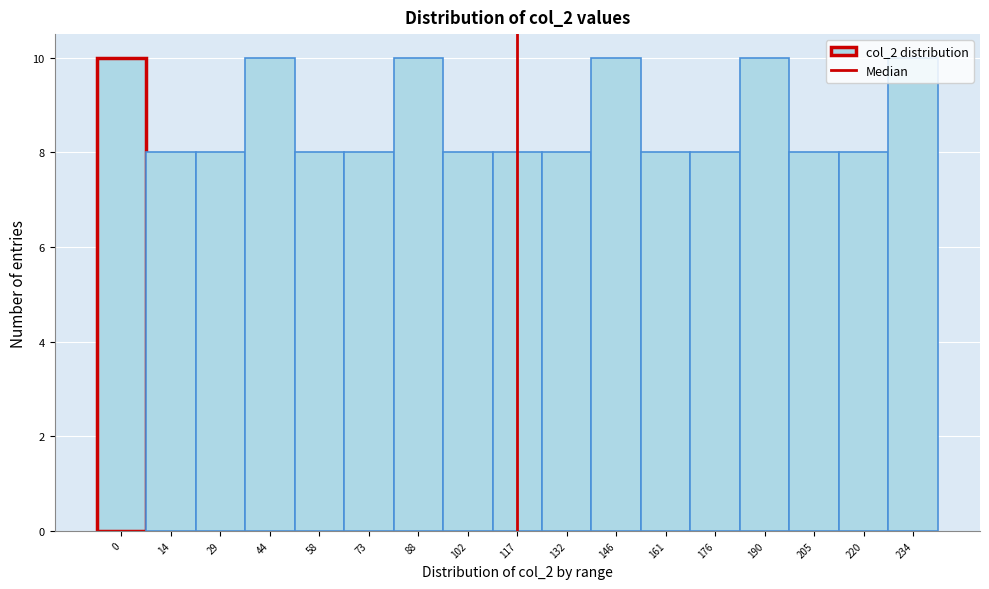

What is the minimum value shown in the chart?

8